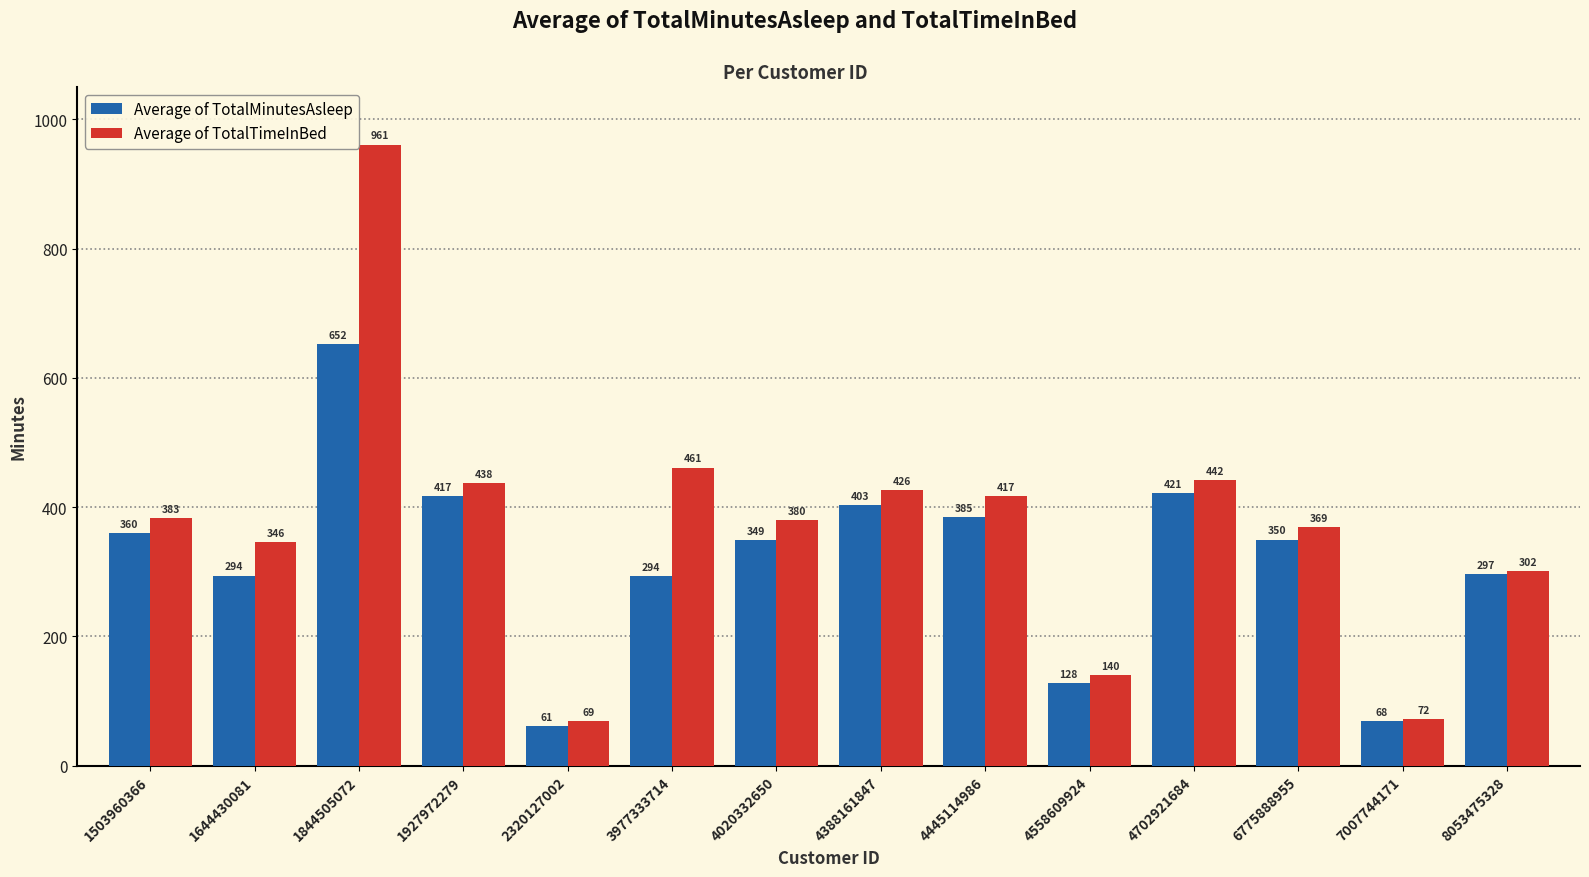

The Average of TotalMinutesAsleep series shows 505.3 at 4020332650. True or false?

False